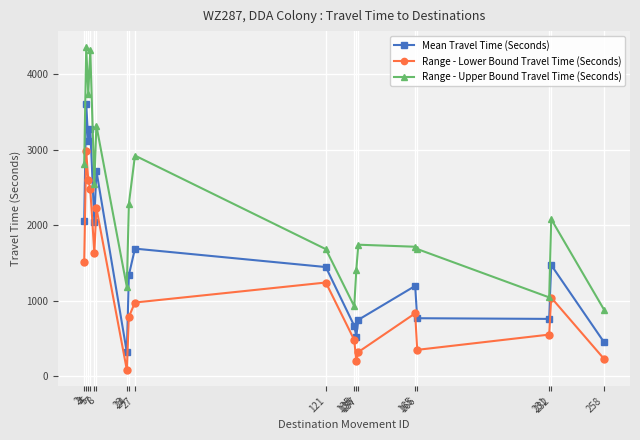

Where does the Range - Lower Bound Travel Time (Seconds) series first go above 976?

2